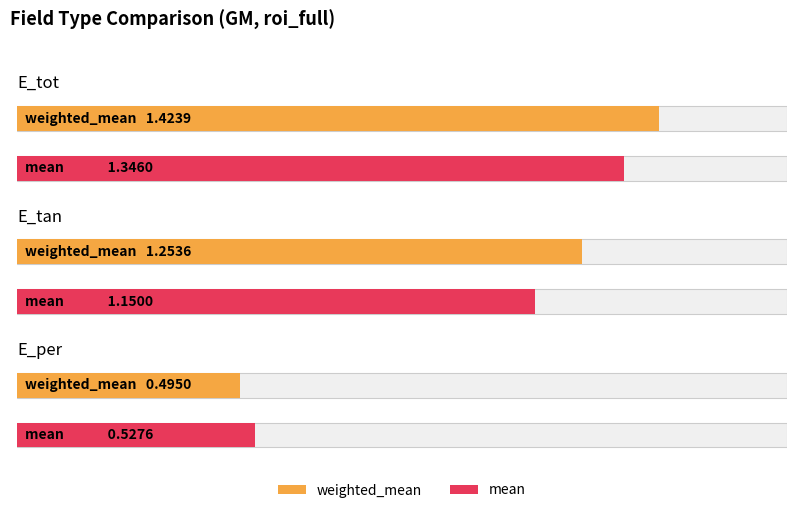

What is the difference between the weighted_mean values at E_tot and E_per?

0.9